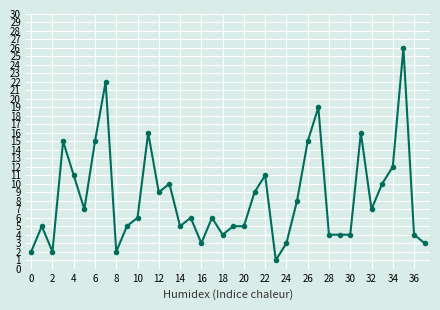

What is the value of the 28th point from the left?

19